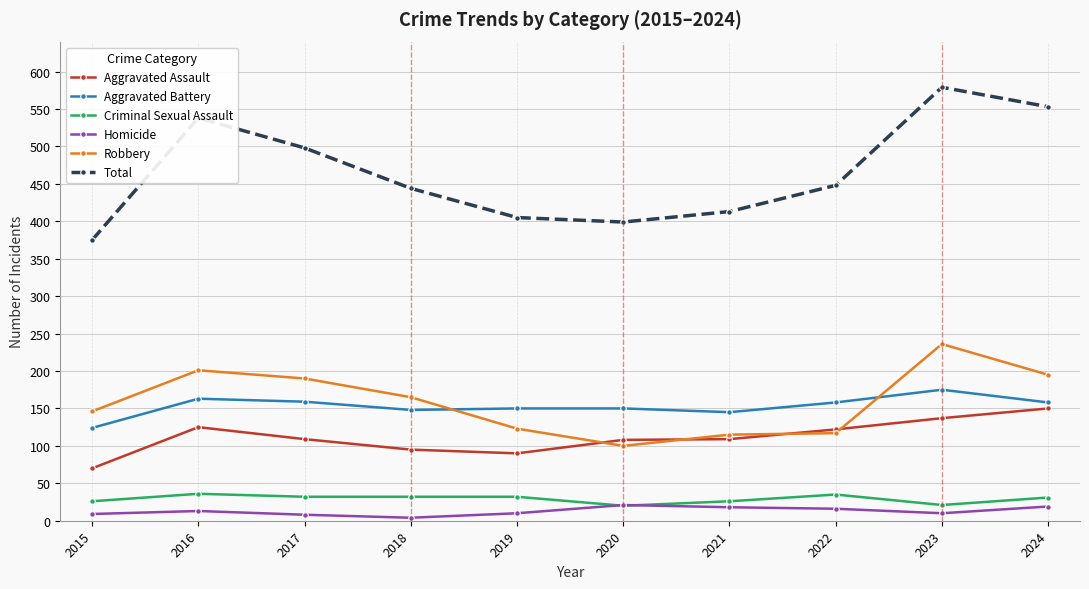

Is the value of Homicide at 2019 greater than the value of Aggravated Assault at 2016?

No